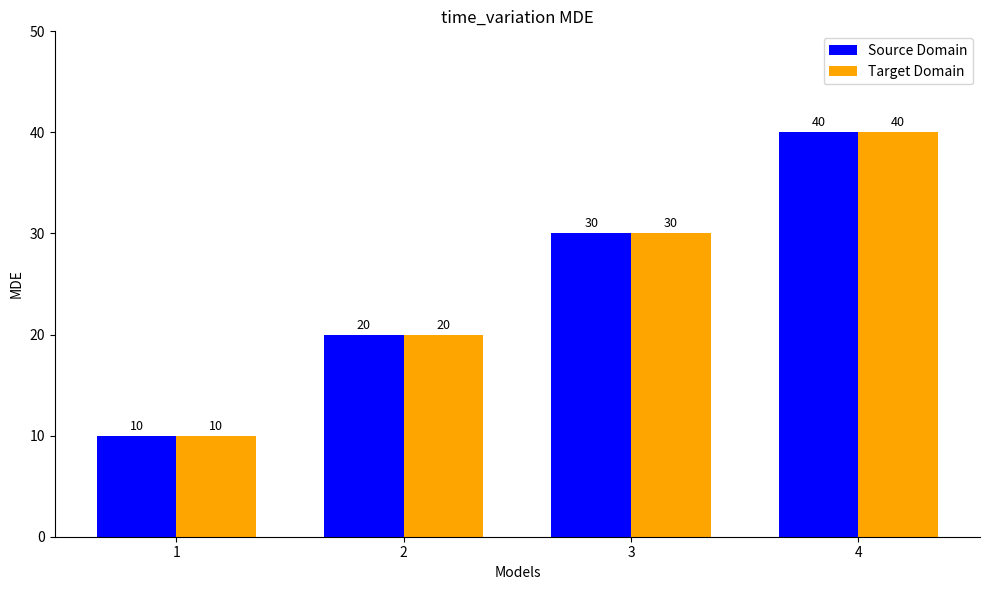

What is the smallest value displayed?

10